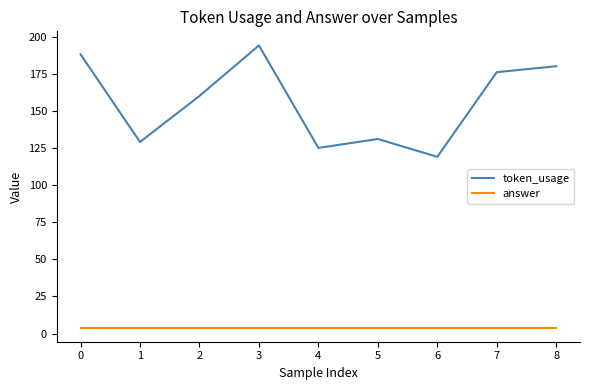

Rank the categories by token_usage value from highest to lowest.

3, 0, 8, 7, 2, 5, 1, 4, 6